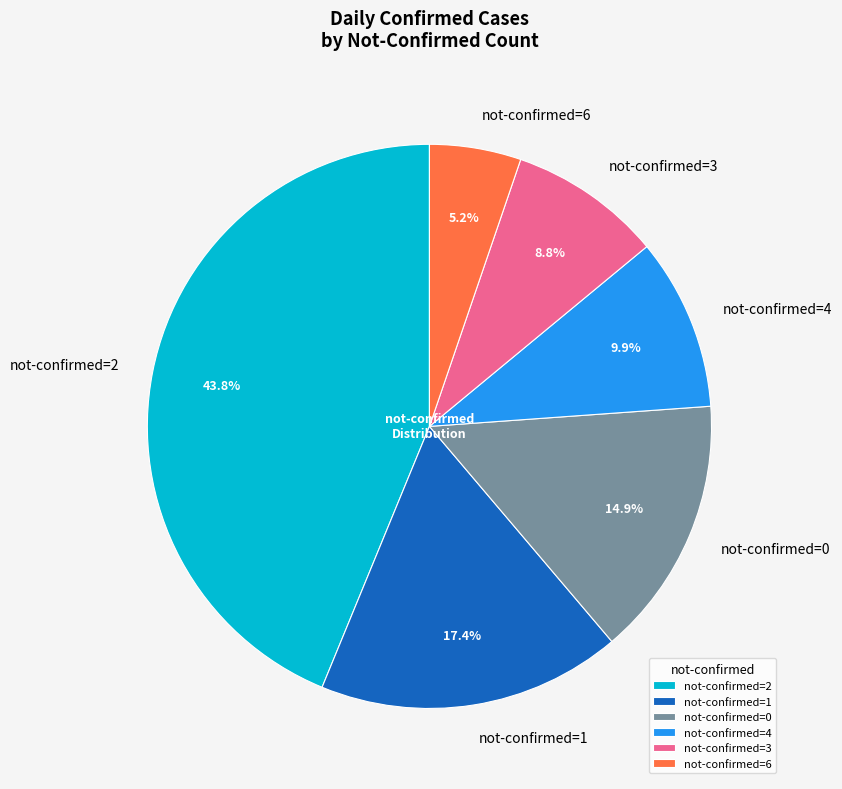

Which slice is the largest?

not-confirmed=2